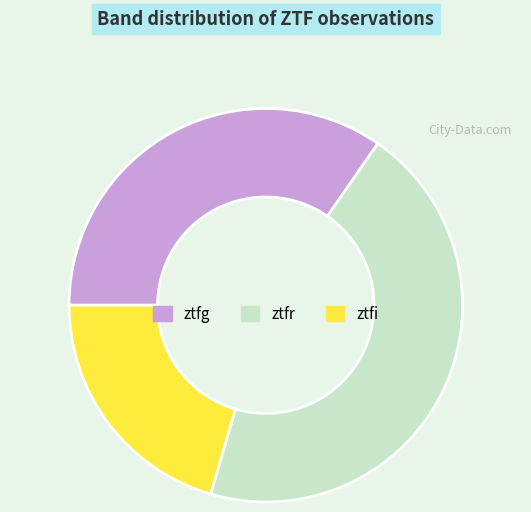

Between ztfi and ztfg, which is larger?

ztfg